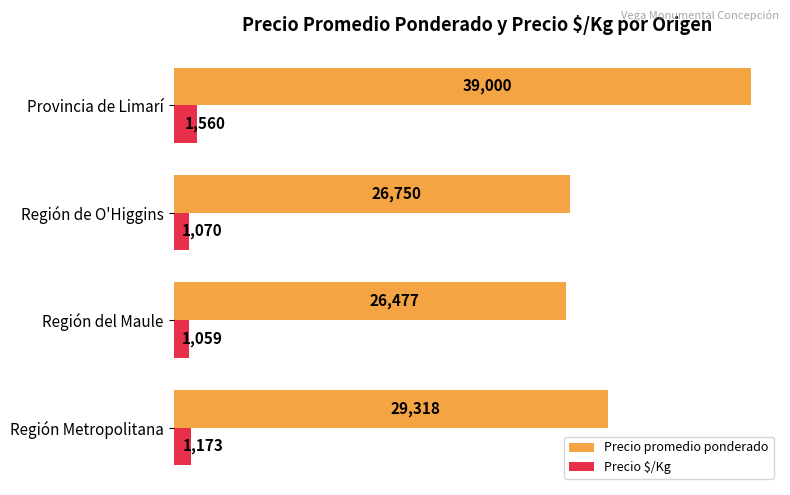

What is the approximate value of Precio $/Kg at Provincia de Limarí, to the nearest 100?

1600